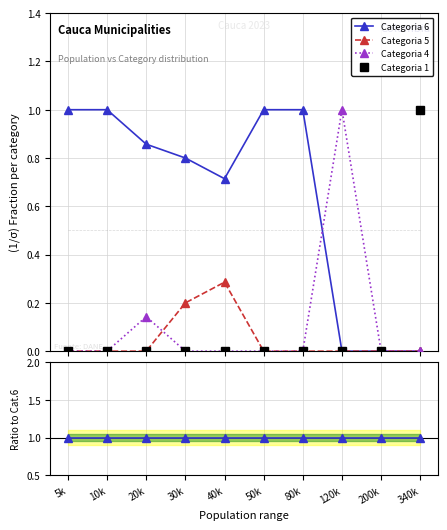

True or false: Categoria 4 and Categoria 1 intersect in this chart.

False